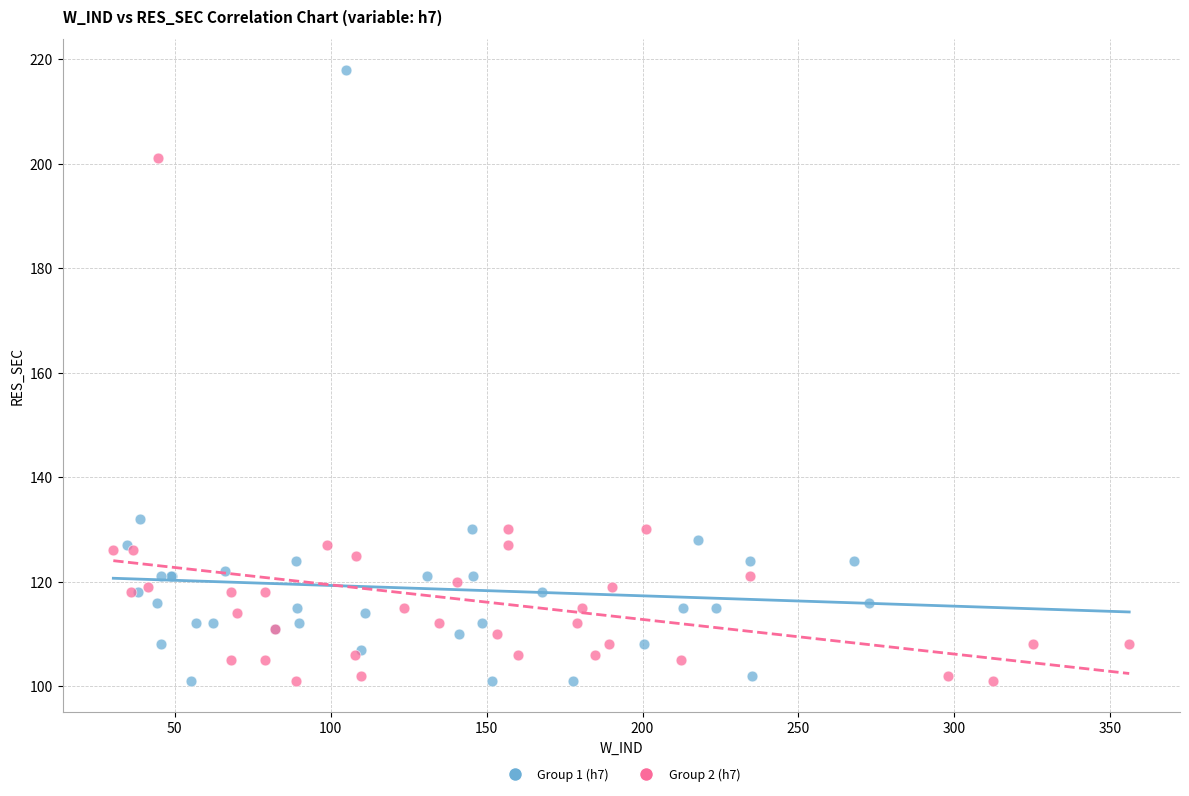

Which series reaches the maximum Y coordinate?

Group 1 (h7)